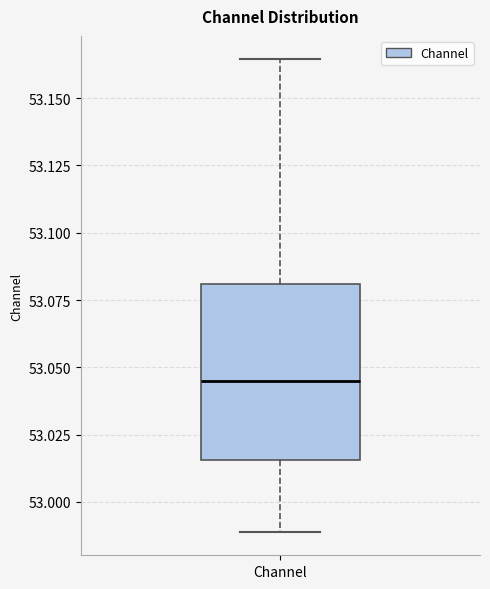

Where is the lower edge of the box for Channel on the y-axis? The values are not printed on the chart, so give them approximately, as read against the axis.

53.015